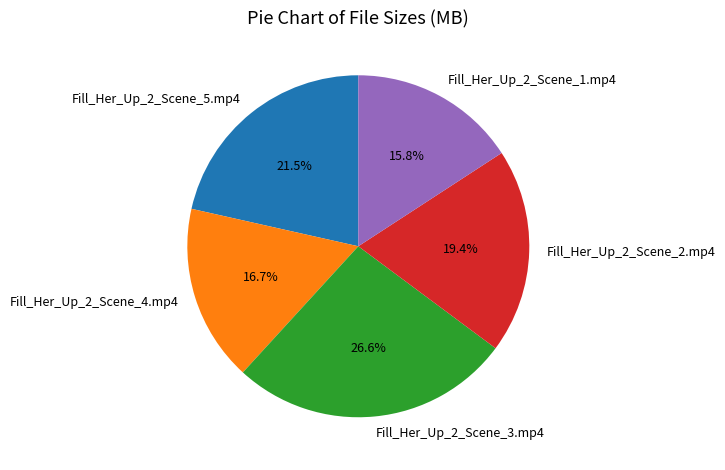

Which has a higher value, Fill_Her_Up_2_Scene_3.mp4 or Fill_Her_Up_2_Scene_4.mp4?

Fill_Her_Up_2_Scene_3.mp4